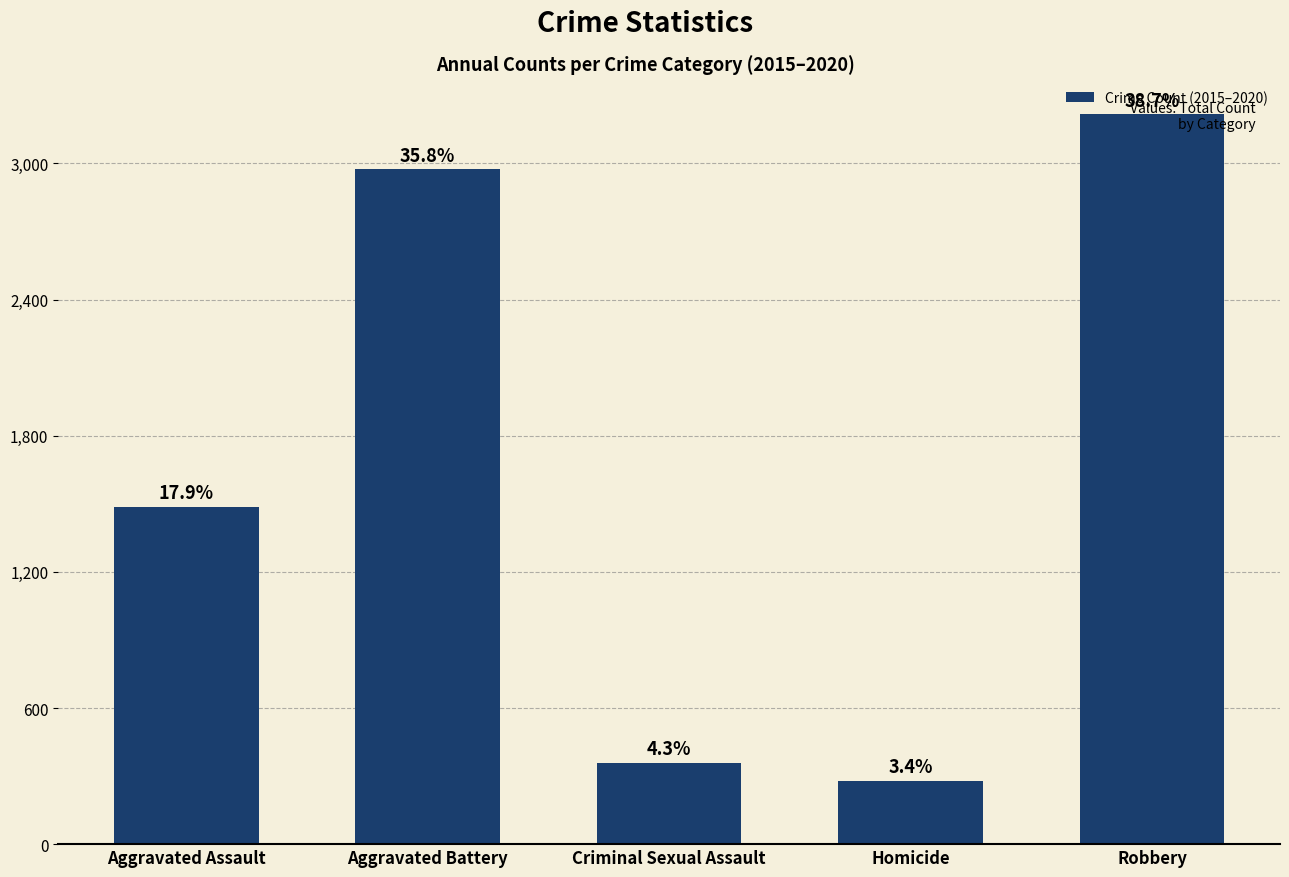

List the labels in order of value, largest first.

Robbery, Aggravated Battery, Aggravated Assault, Criminal Sexual Assault, Homicide